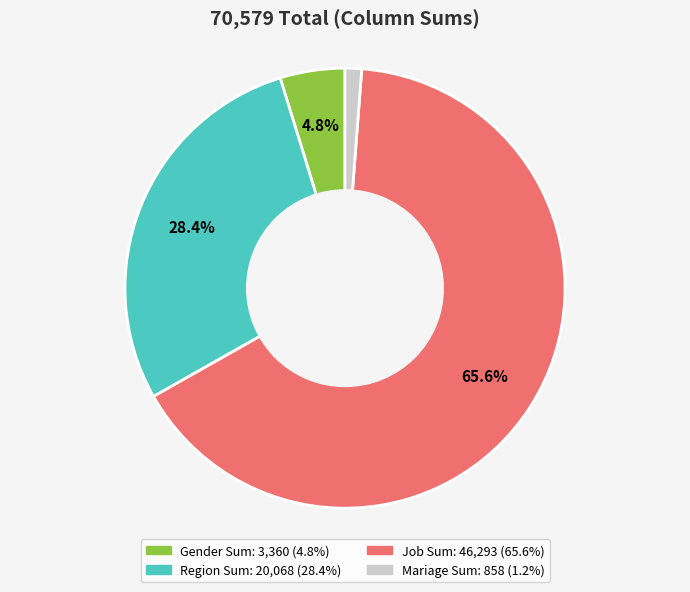

Does any single category account for the majority?

Yes